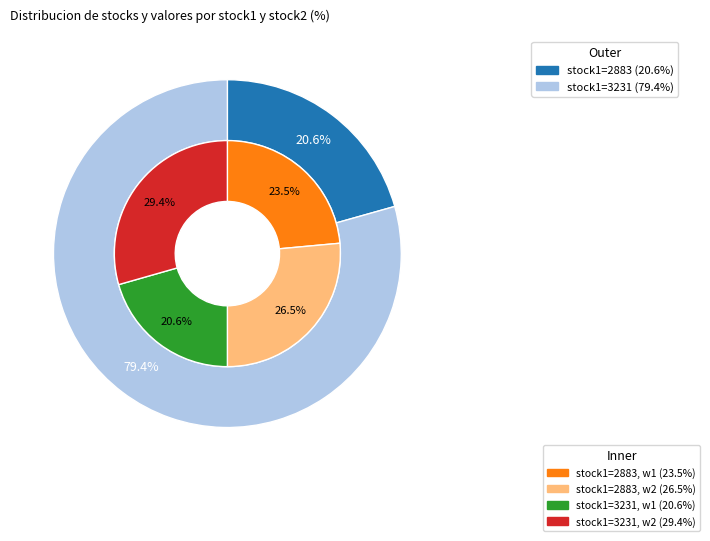

How many segments does this pie chart have?

2